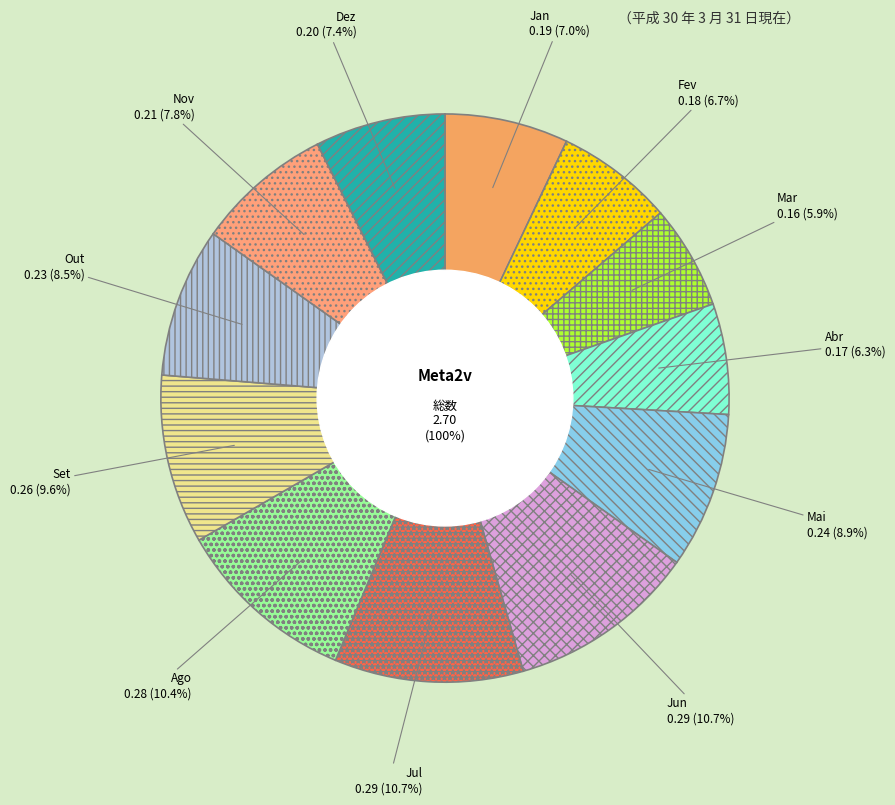

To the nearest percent, what is the average slice percentage?

8%